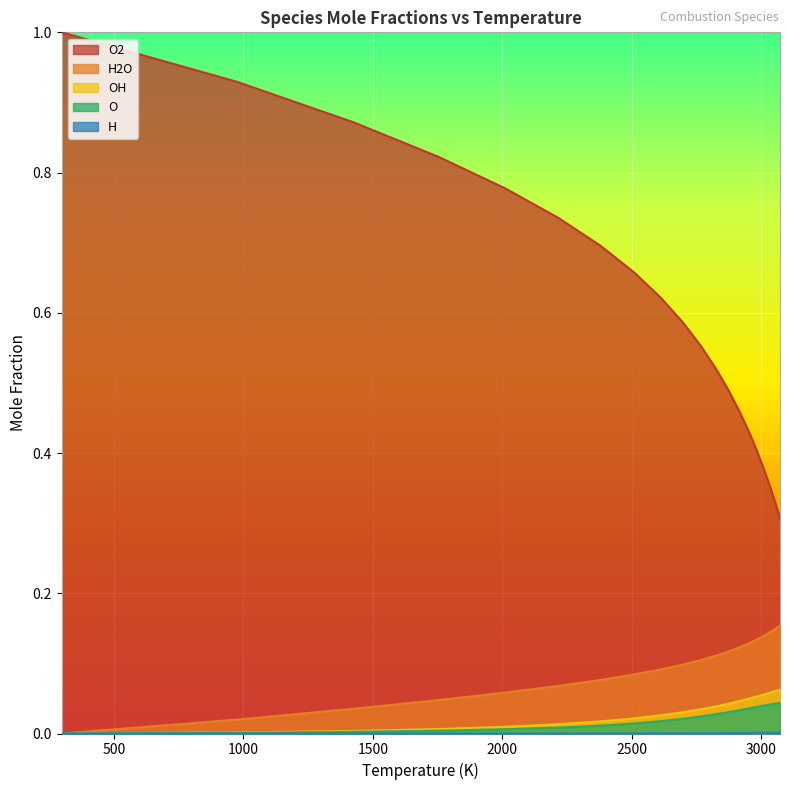

True or false: H2O and OH cross at least once.

False